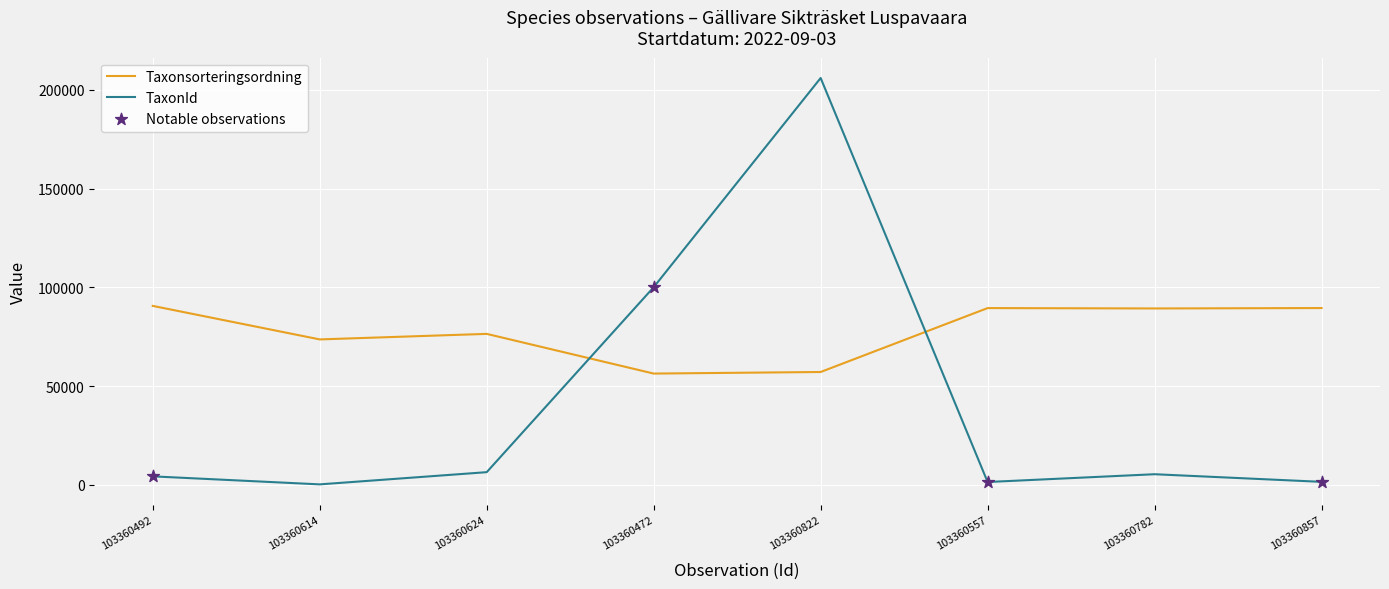

What is the spread (max minus min) of values at 103360822?

148811